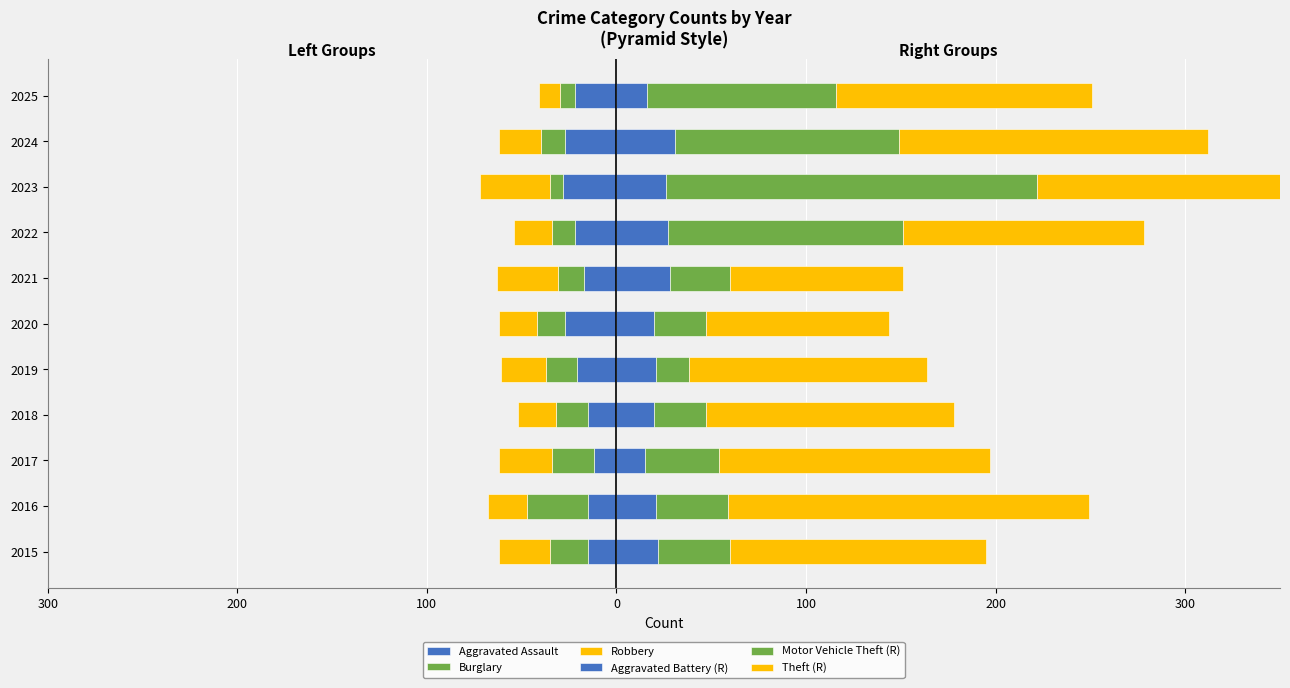

Which series has the largest total across all categories?

Theft (R)